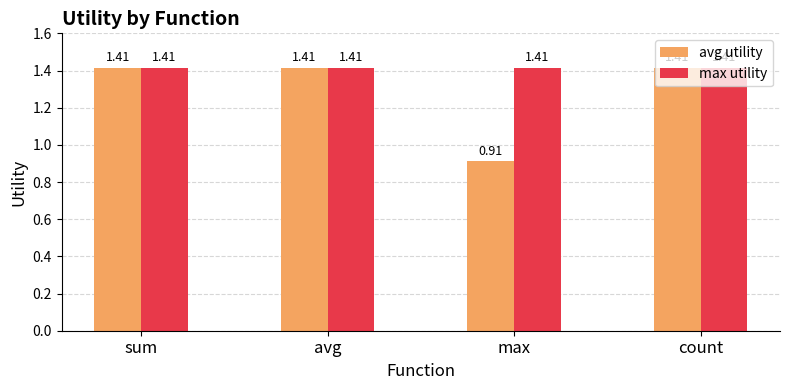

Where is avg utility nearest to the value 1?

max